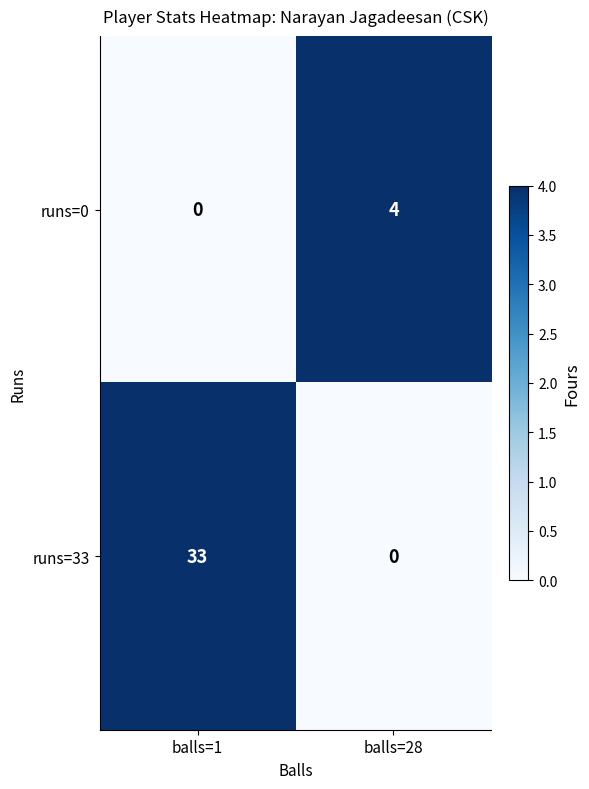

List the series in order of their peak value, lowest first.

runs=0, runs=33